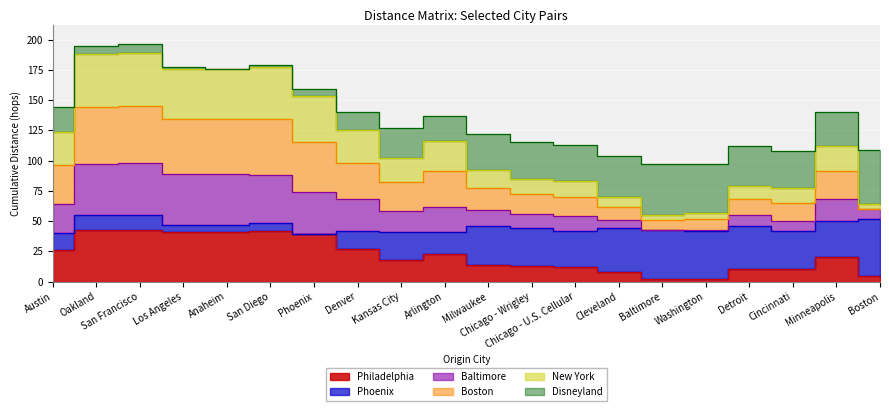

How many values in the Philadelphia series exceed 20?

9